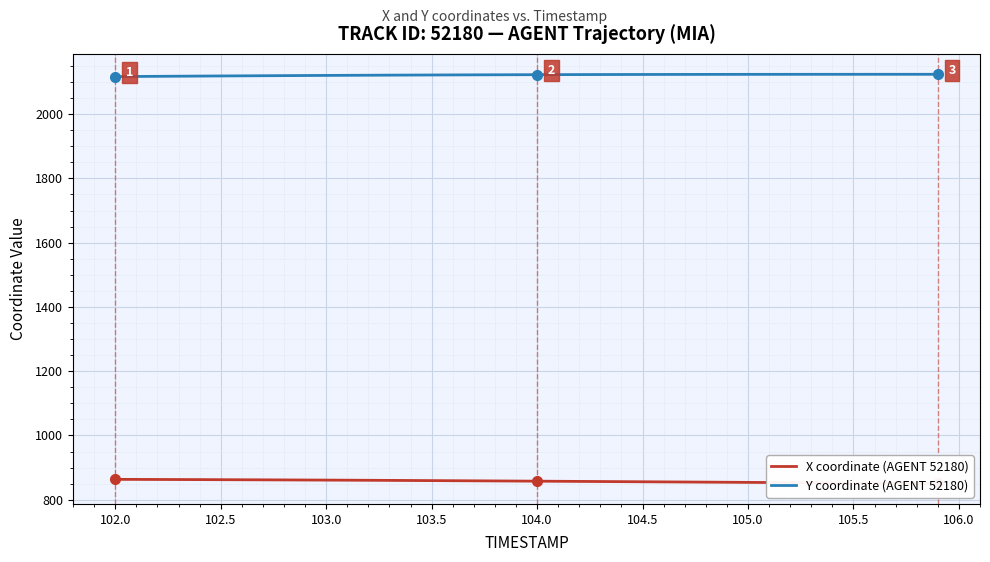

At how many categories does at least one series exceed 1324?

40